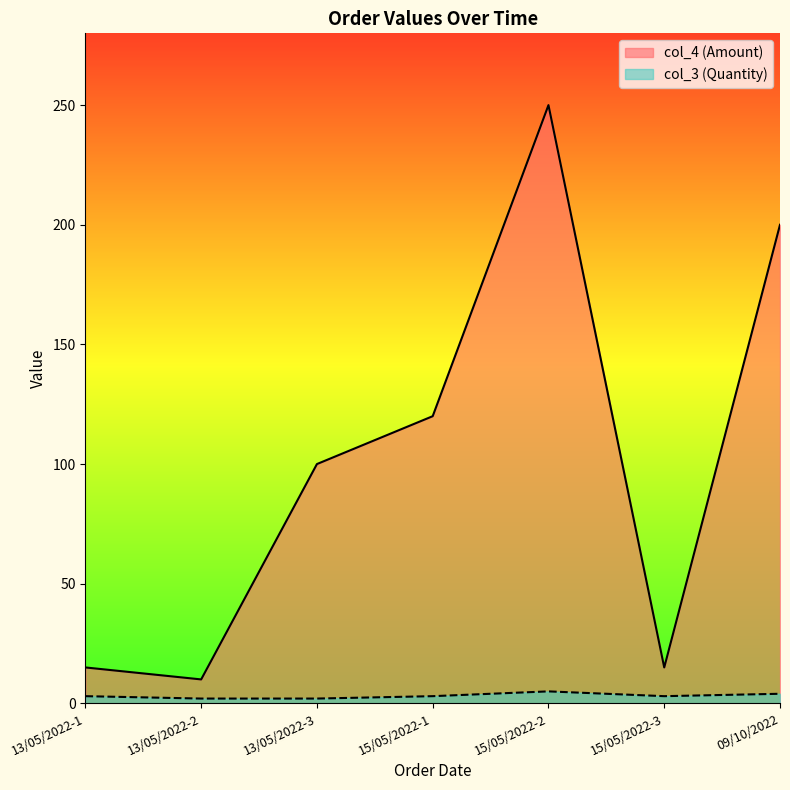

How many lines are shown in the chart?

2